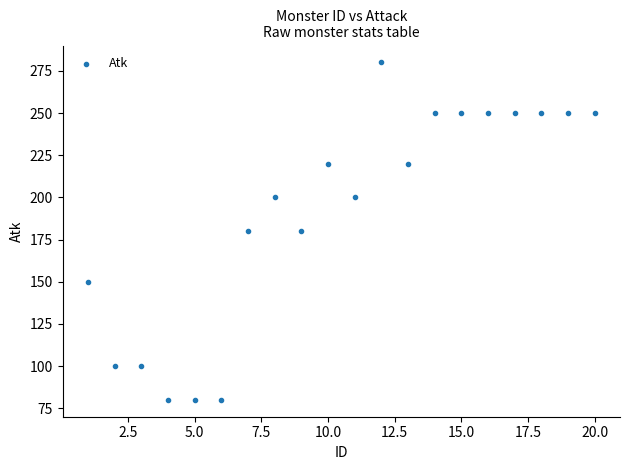

What is the range of Y values (max minus min)?

200